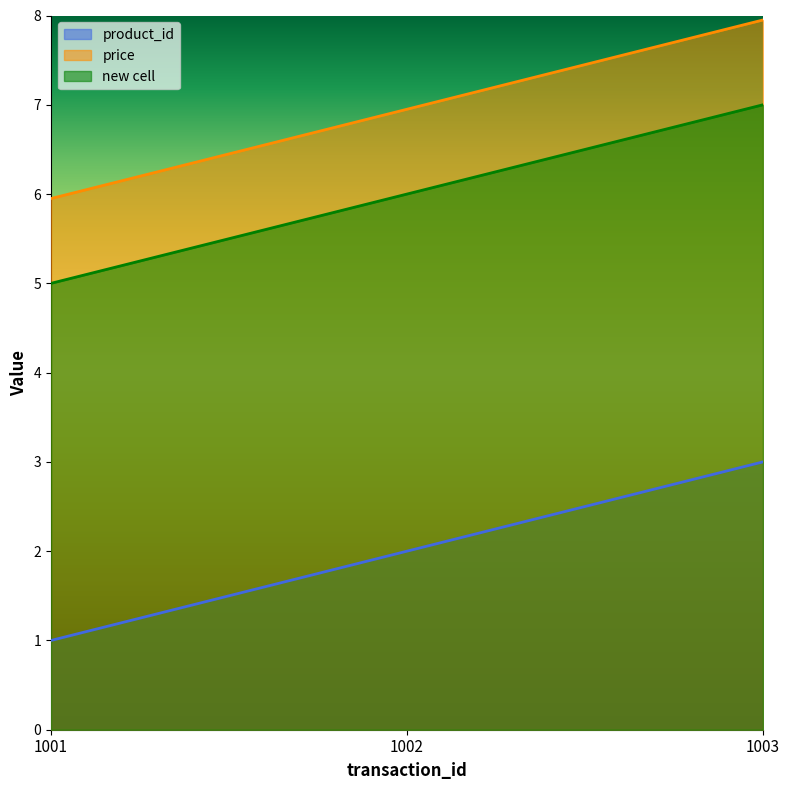

Does the chart have visible grid lines?

No